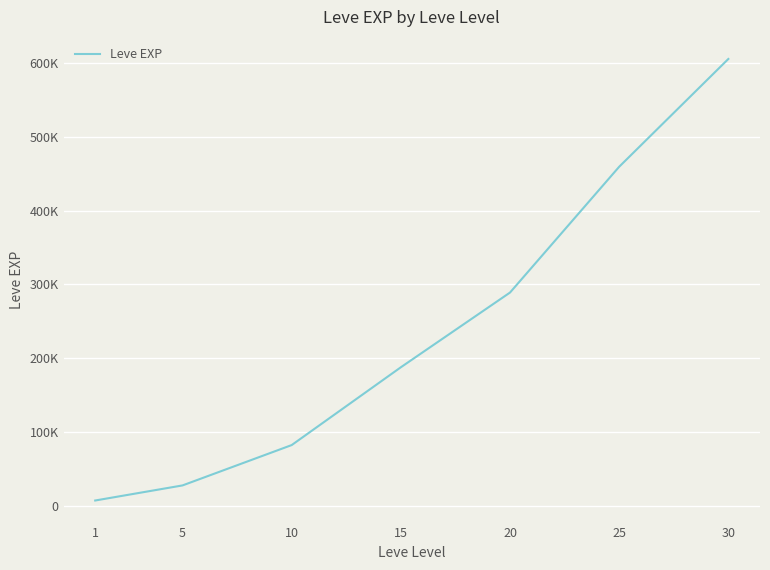

Which has a higher value, 15 or 1?

15